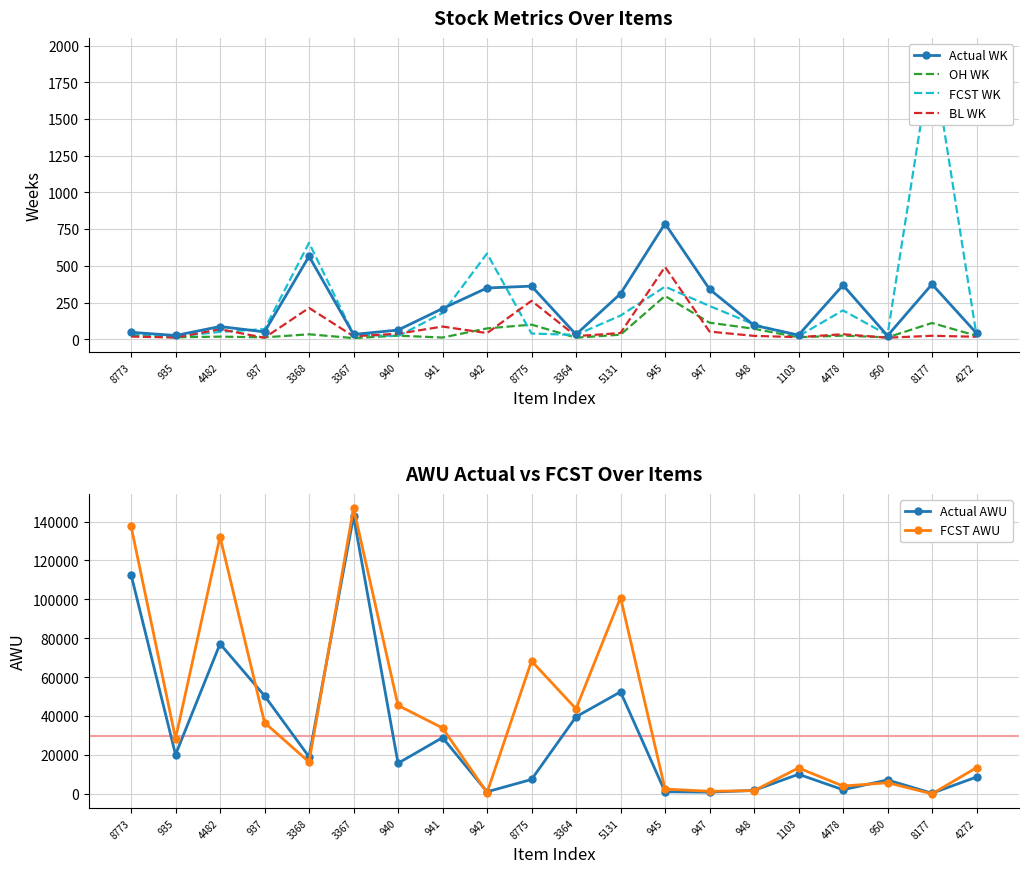

What is the value of the Actual WK point at the 13th from the left?

788.2